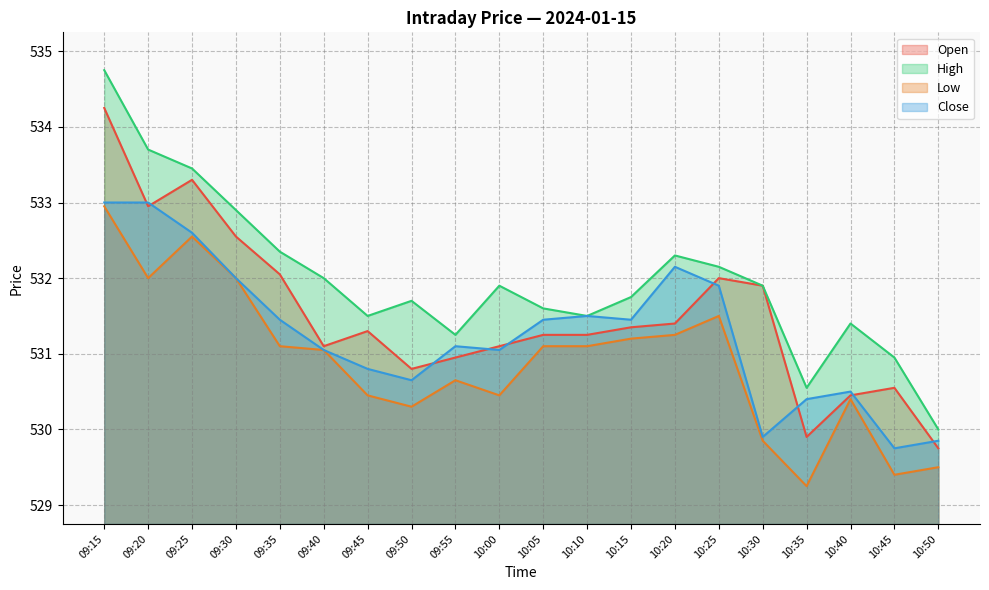

What is the sum of all Low values?

10618.0